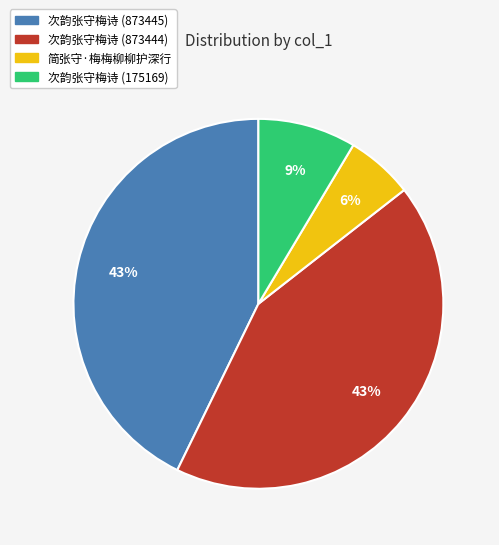

To the nearest percent, what portion does 次韵张守梅诗 (873444) represent?

43%